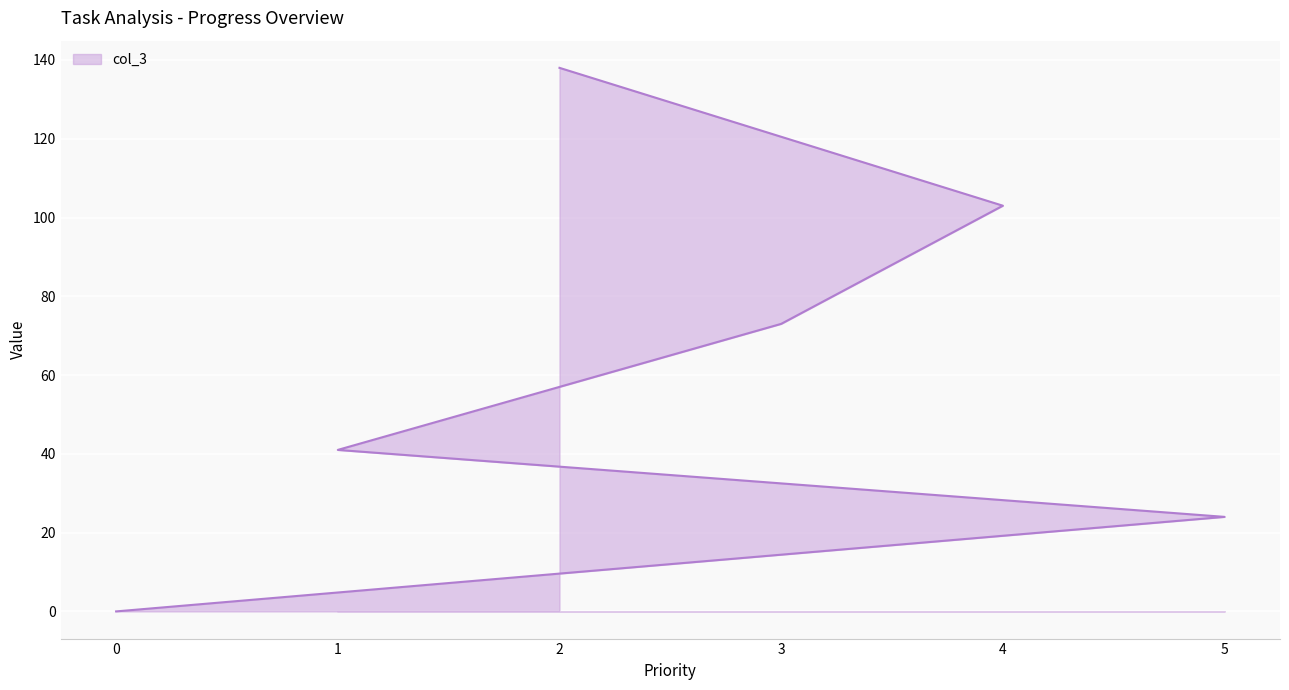

The chart shows a value of 0 at 0. True or false?

True